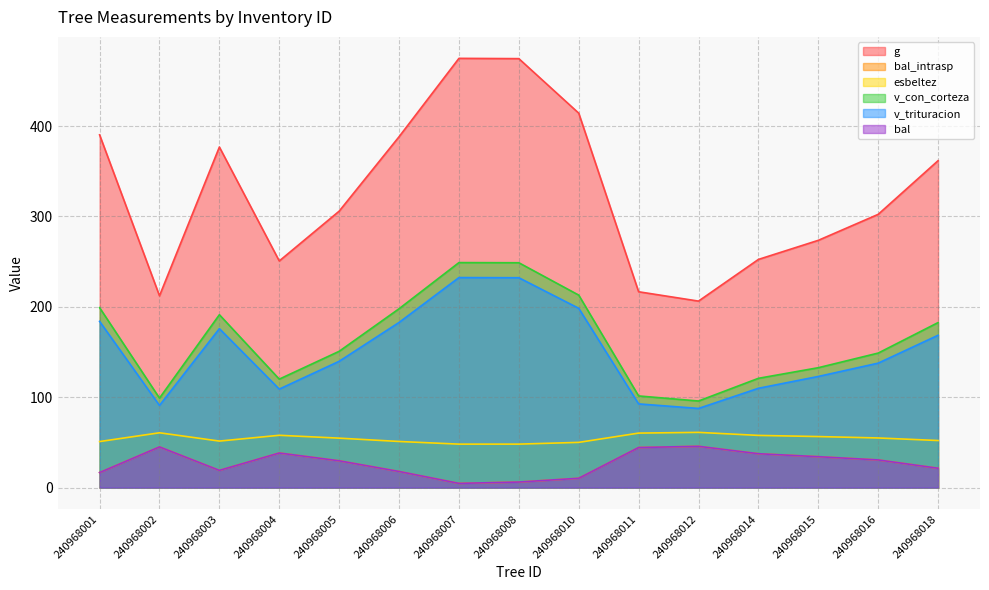

True or false: g and v_con_corteza cross at least once.

False